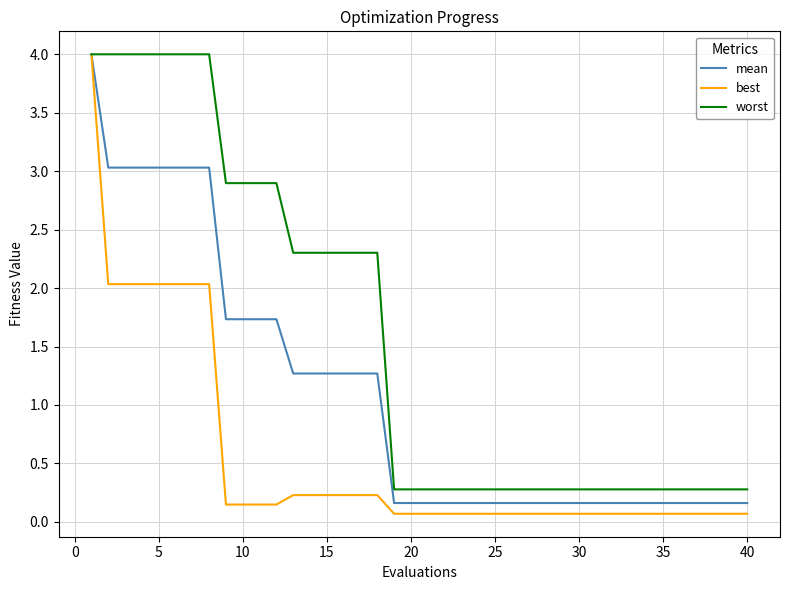

Does the chart have visible grid lines?

Yes